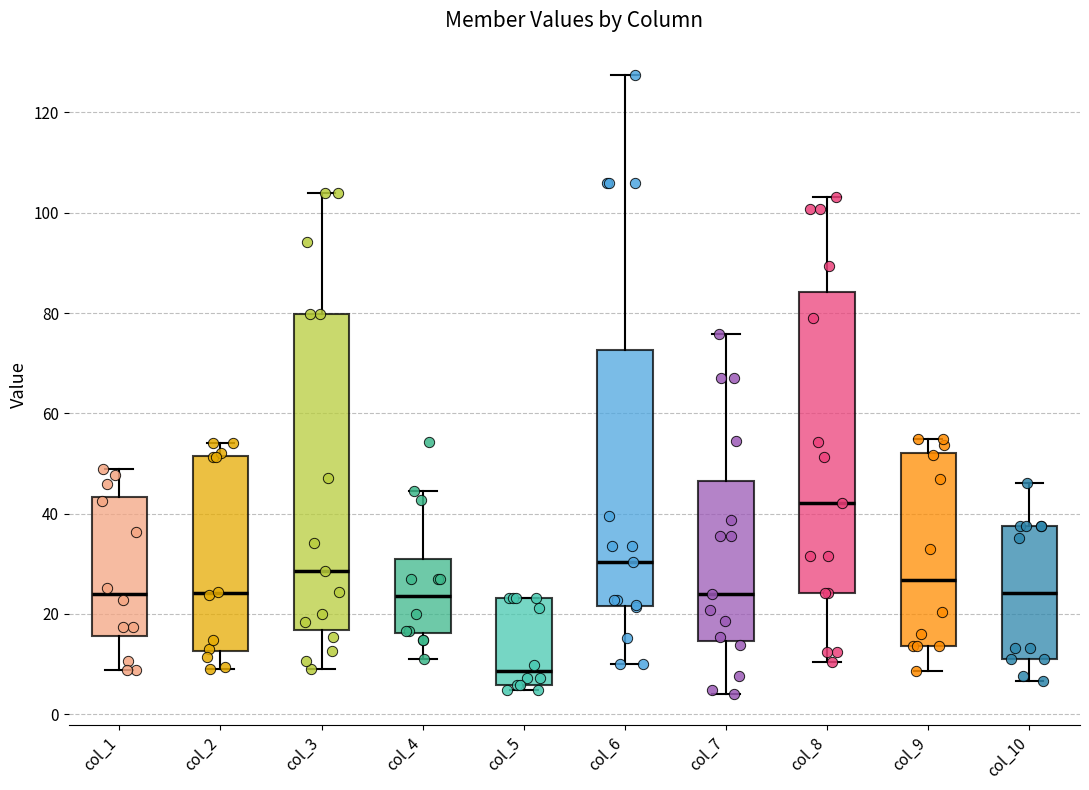

Comparing the boxes themselves (not the whiskers), which one is the tallest?

col_3